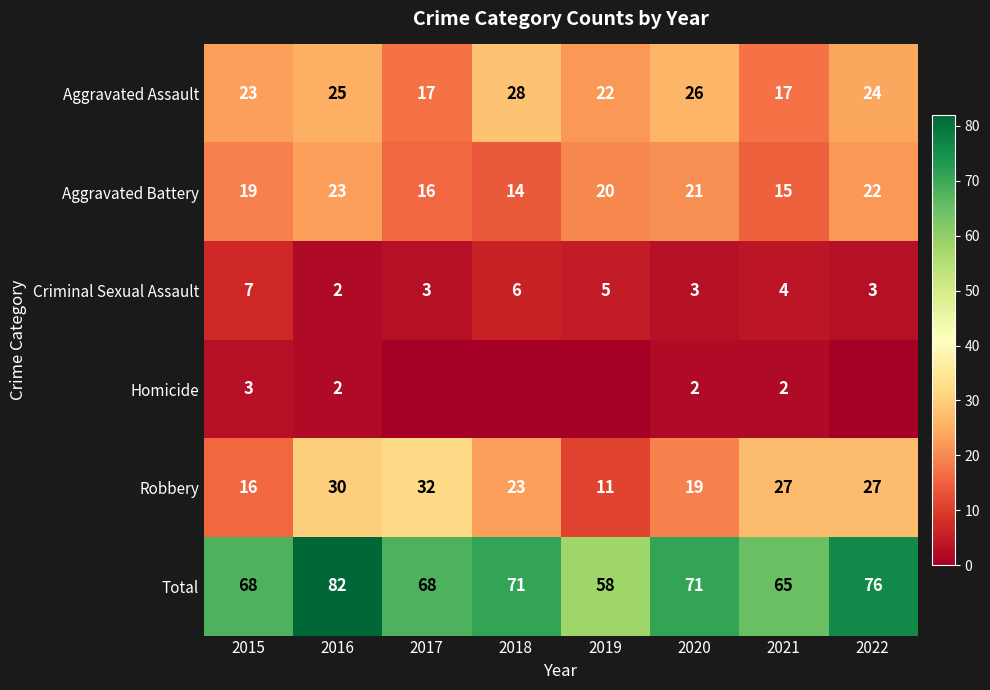

How many values in the Total series are below 71?

4